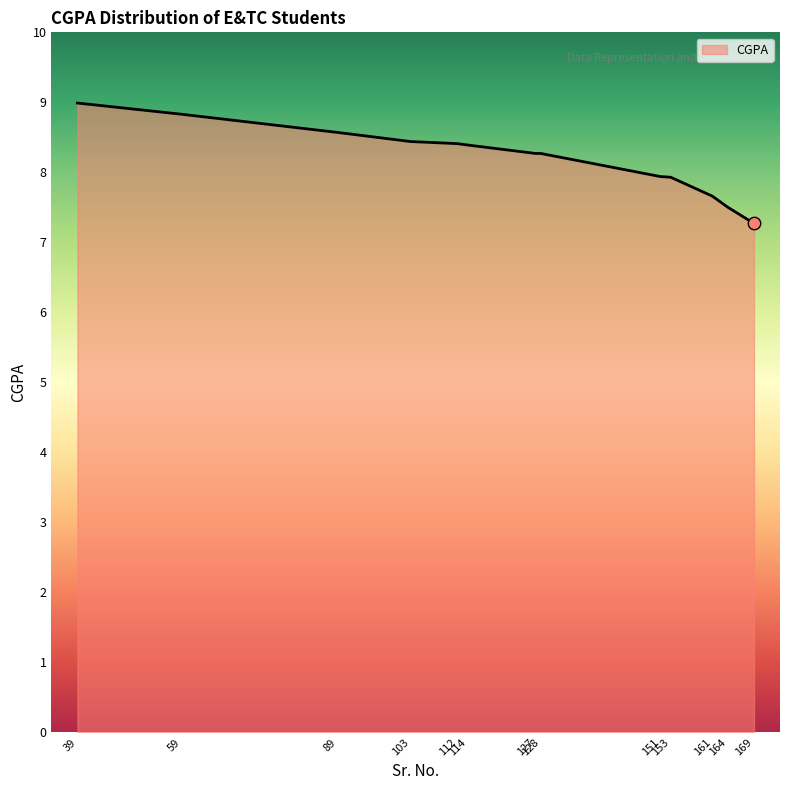

What is the ratio of the value at 112 to the value at 89?

1.0